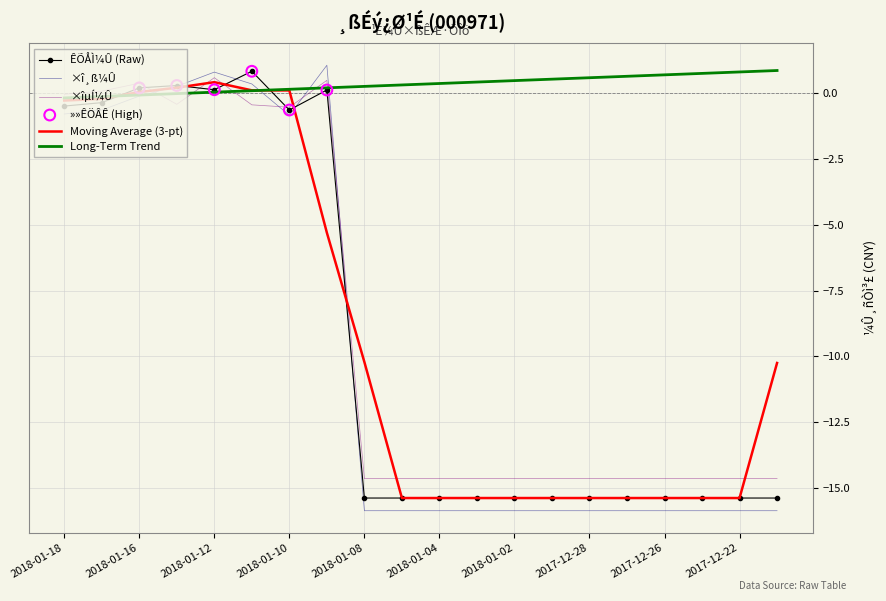

Which series has the largest range (max minus min)?

×î¸ß¼Û